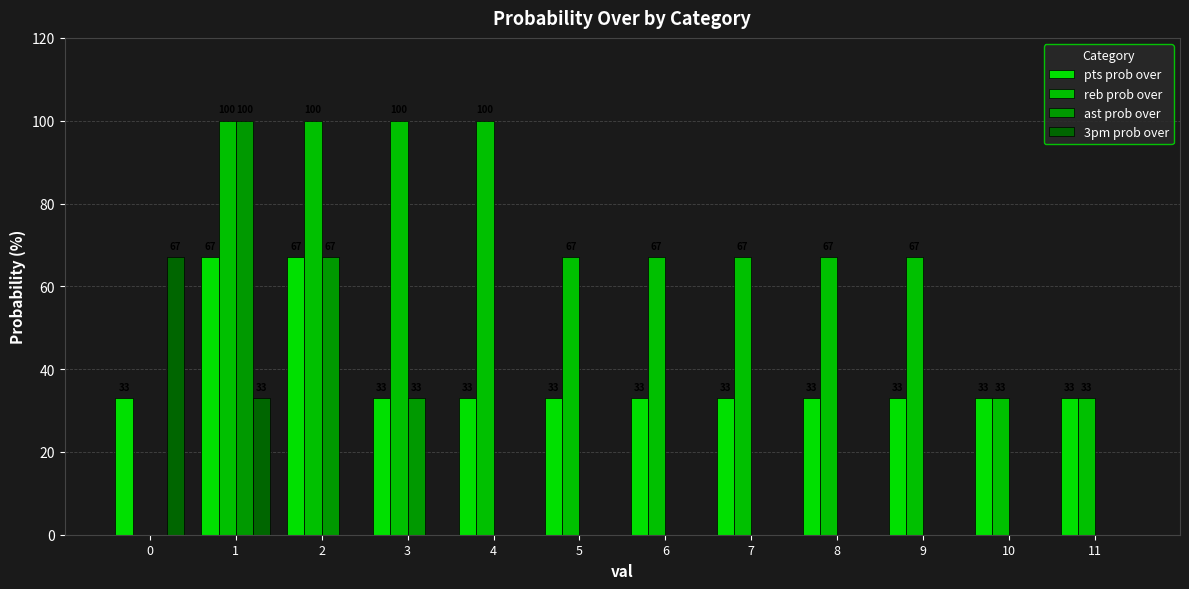

Reading left to right, what are all the values shown in this chart?

pts prob over: 0=33	1=67	2=67	3=33	4=33	5=33	6=33	7=33	8=33	9=33	10=33	11=33
reb prob over: 0=0	1=100	2=100	3=100	4=100	5=67	6=67	7=67	8=67	9=67	10=33	11=33
ast prob over: 0=0	1=100	2=67	3=33	4=0	5=0	6=0	7=0	8=0	9=0	10=0	11=0
3pm prob over: 0=67	1=33	2=0	3=0	4=0	5=0	6=0	7=0	8=0	9=0	10=0	11=0